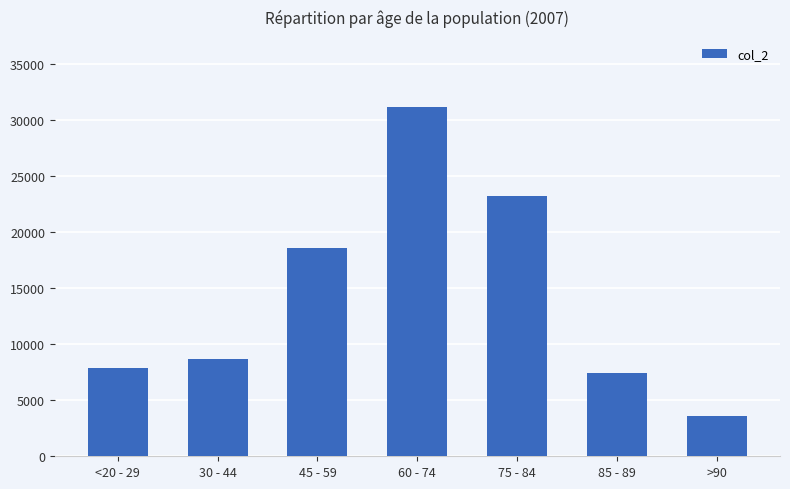

List the labels in order of value, largest first.

60 - 74, 75 - 84, 45 - 59, 30 - 44, <20 - 29, 85 - 89, >90